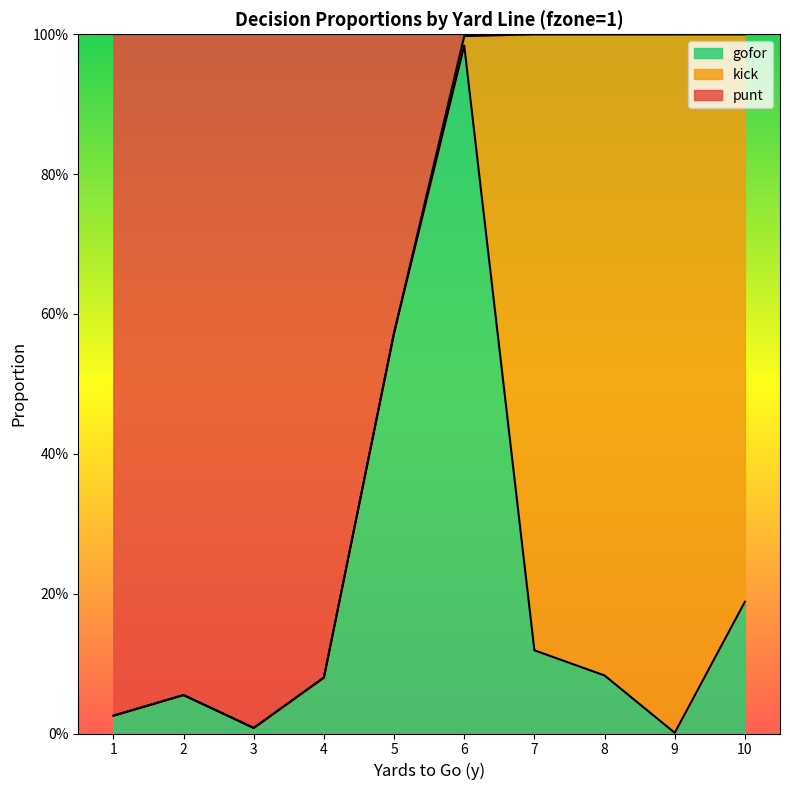

Between 3 and 8, which is larger?

8